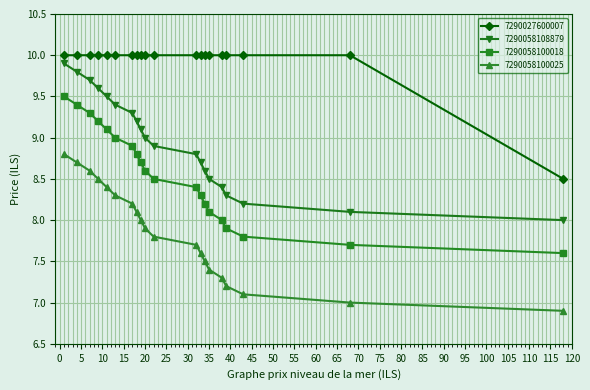

What is the difference between the second highest and minimum values in the 7290058100025 series?

1.8